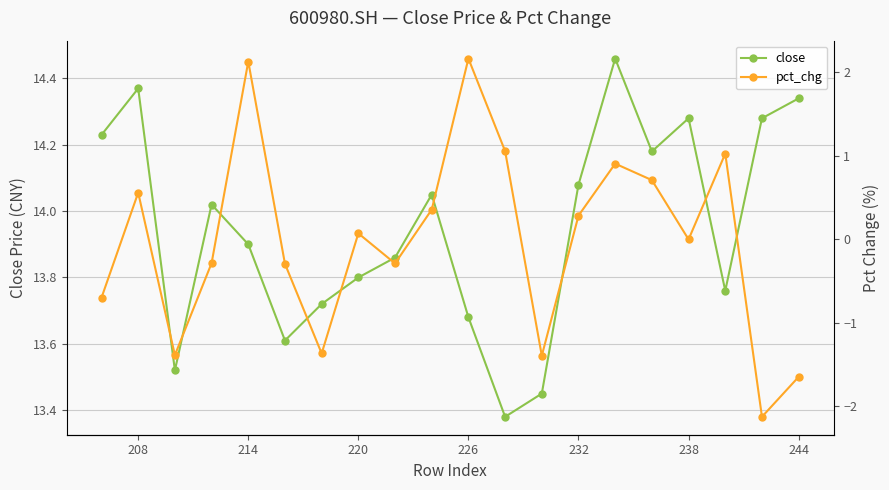

Rank the series by their average value, from lowest to highest.

pct_chg, close